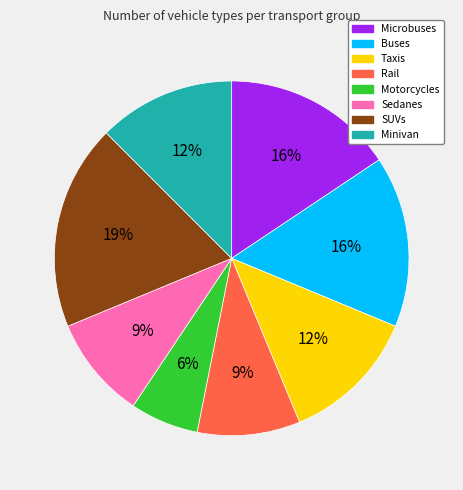

Do Taxis and Microbuses together represent more than half of the pie?

No